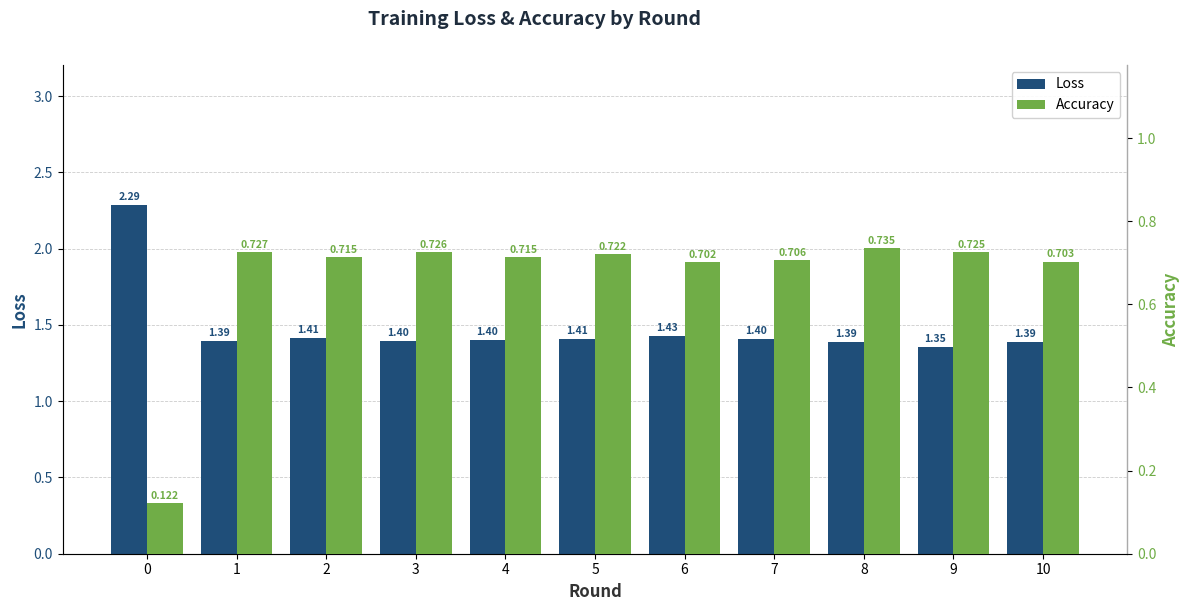

What is the smallest value displayed?

0.1